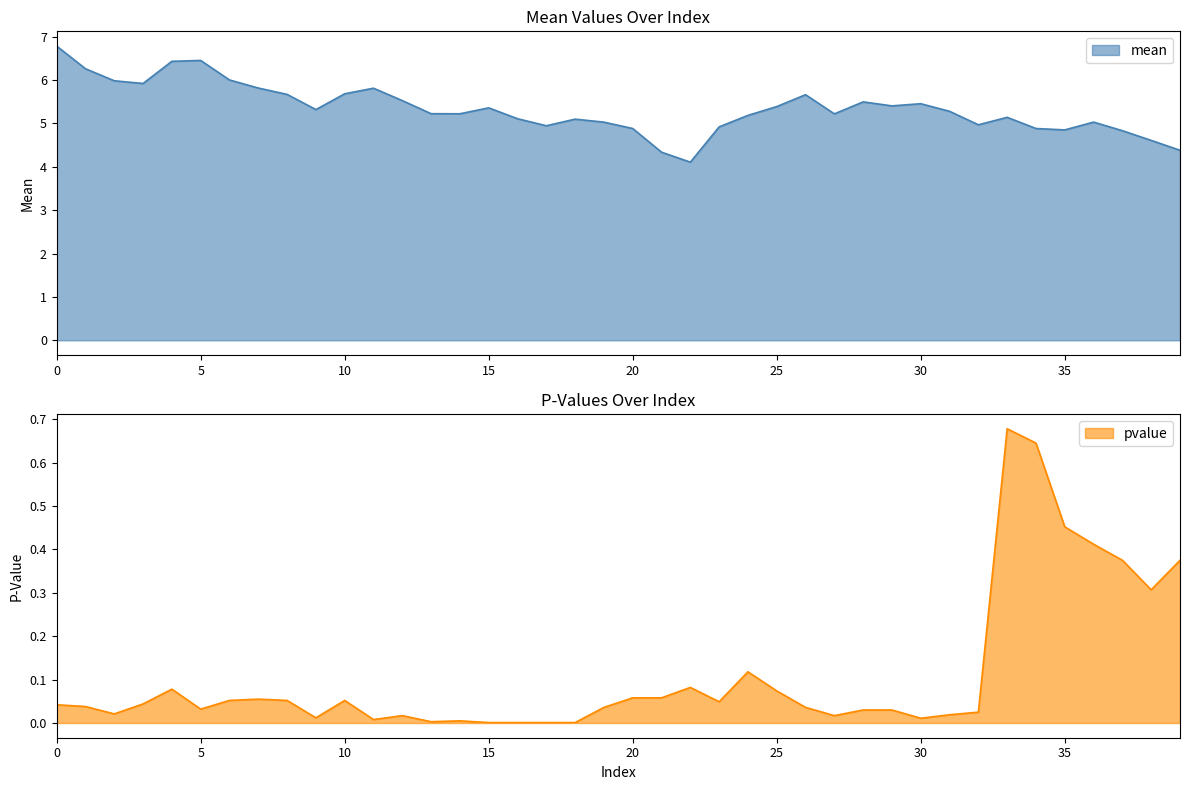

What is the highest value of the mean series?

6.8